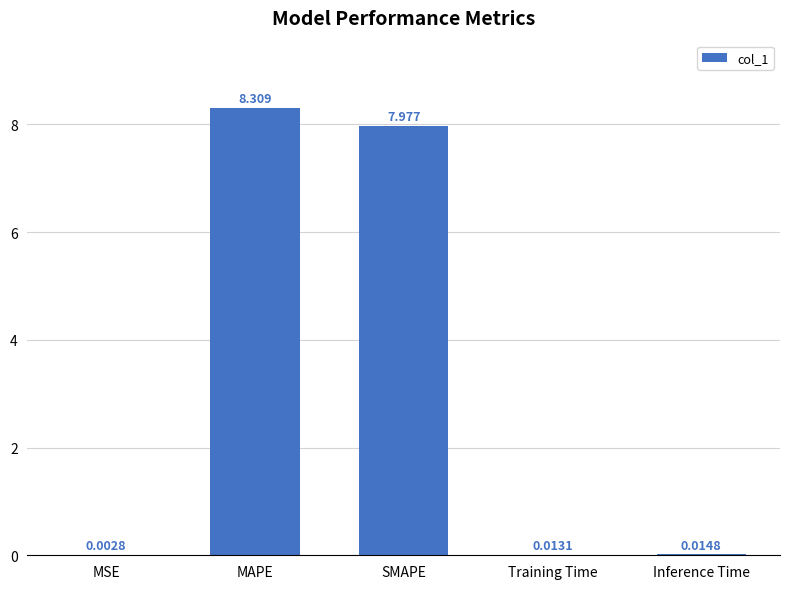

Which has a higher value, Inference Time or MAPE?

MAPE